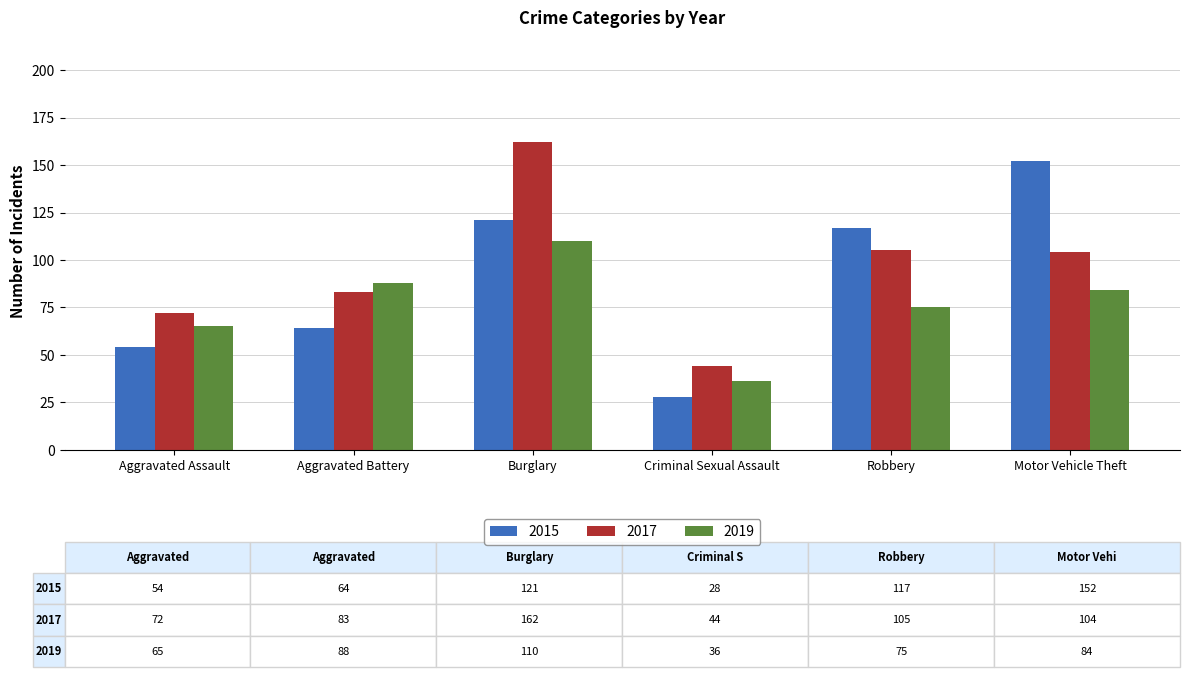

Read the 2015 value at Motor Vehicle Theft.

152